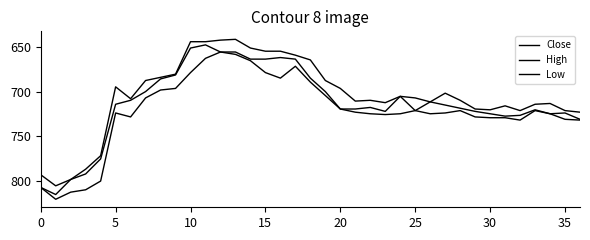

At how many categories does at least one series exceed 782?

5